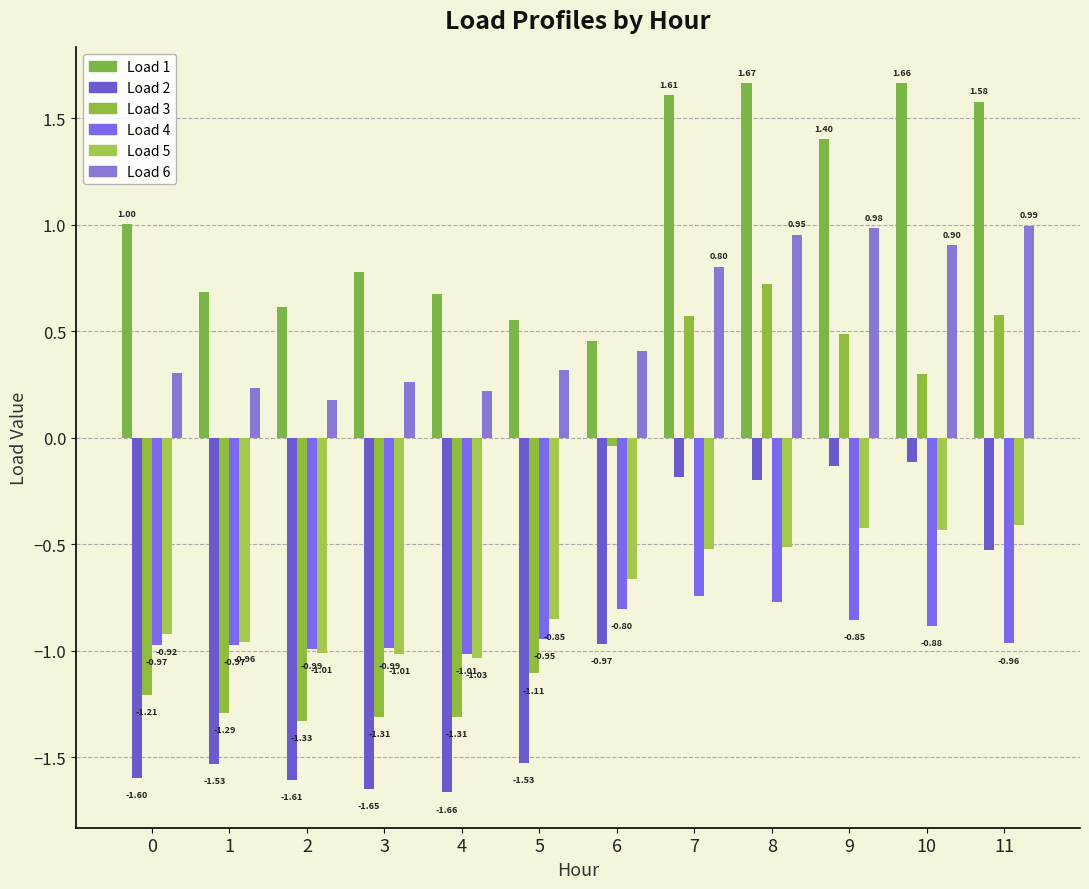

Rank the series at 6 from highest to lowest value.

Load 1, Load 6, Load 3, Load 5, Load 4, Load 2